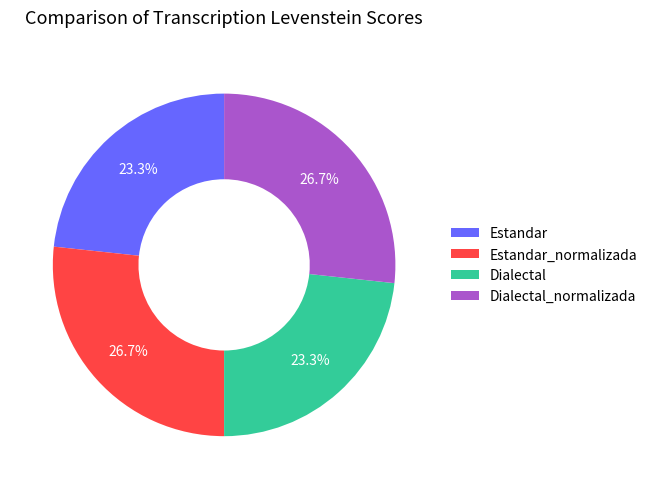

What is the ratio of the value at Dialectal to the value at Dialectal_normalizada?

0.9